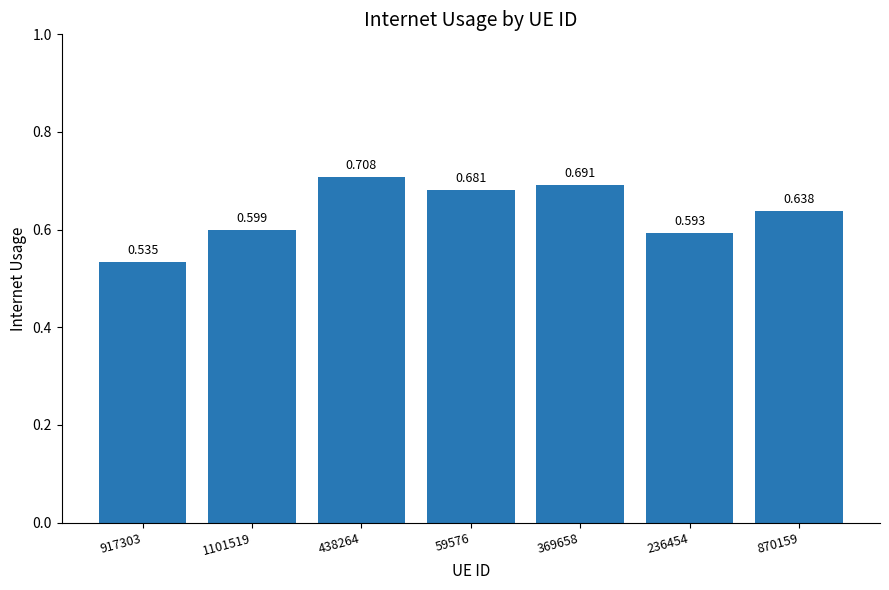

How many values are between 0 and 1?

7